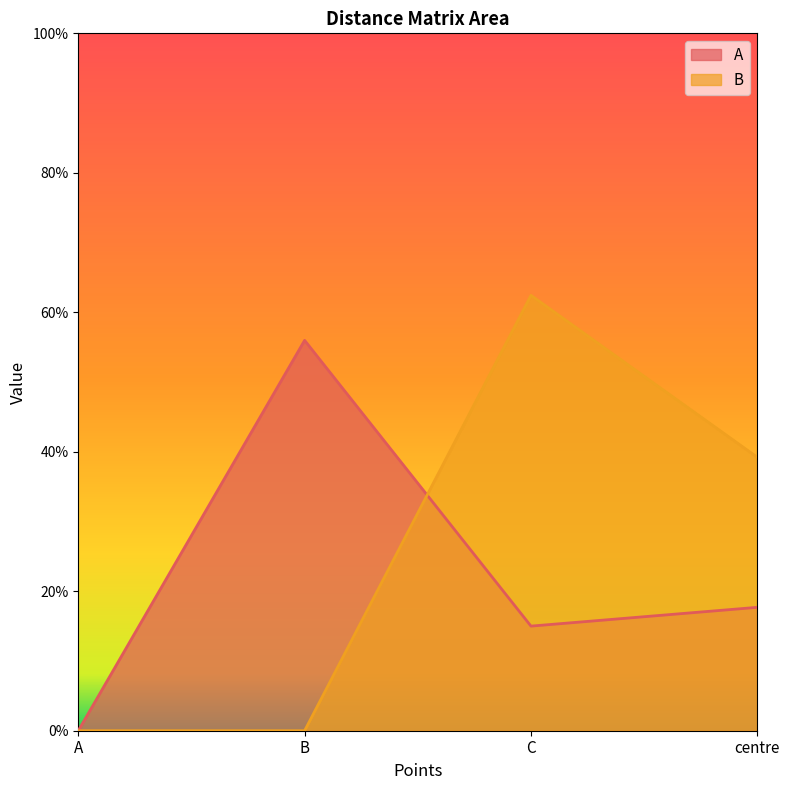

Count the number of categories in the chart.

4